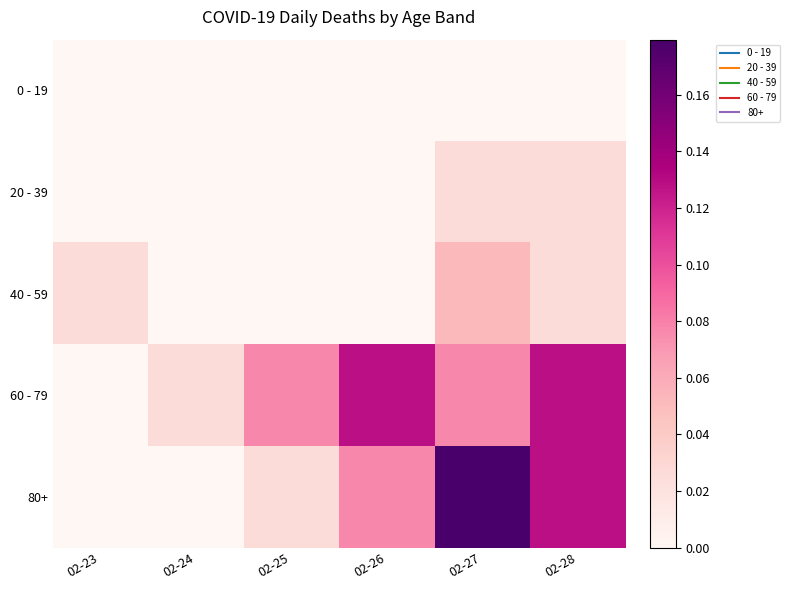

Which series changed the most between 02-24 and 02-27?

80+